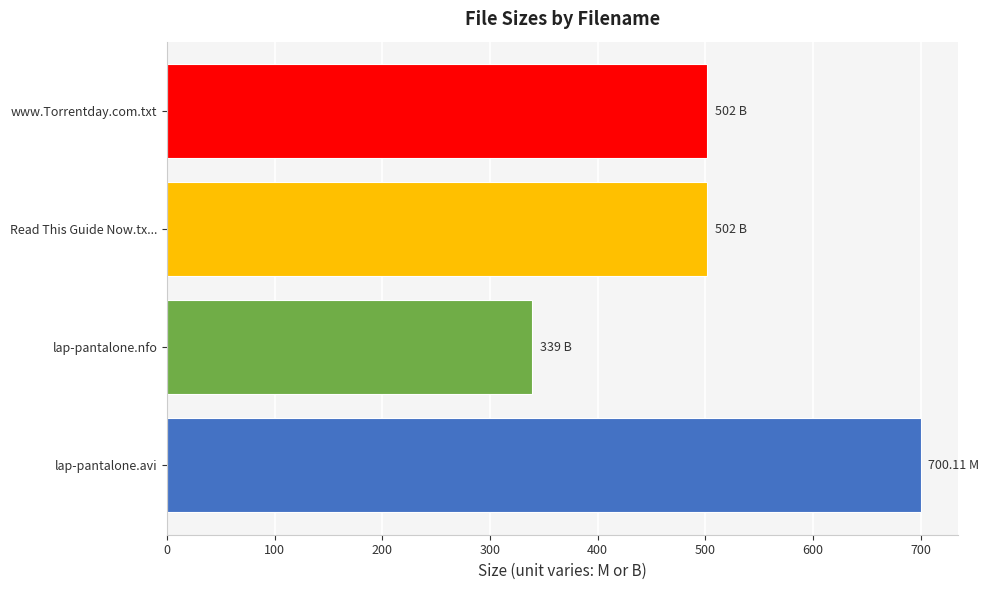

What is the change in value from lap-pantalone.nfo to www.Torrentday.com.txt?

+163.0